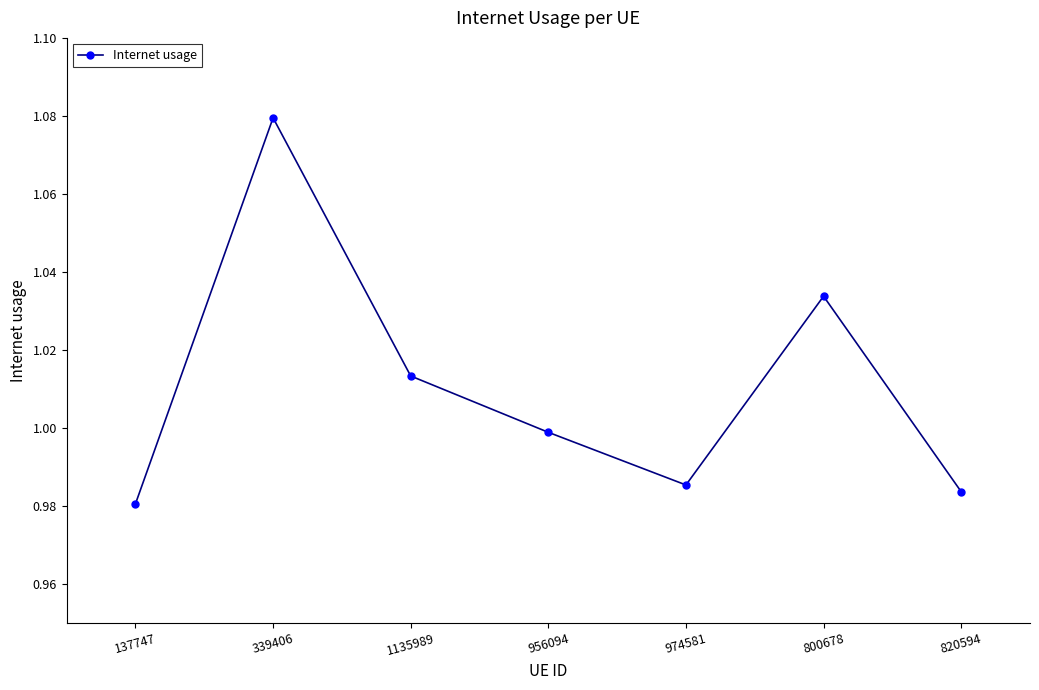

The chart shows a value of 1.0 at 1135989. True or false?

True